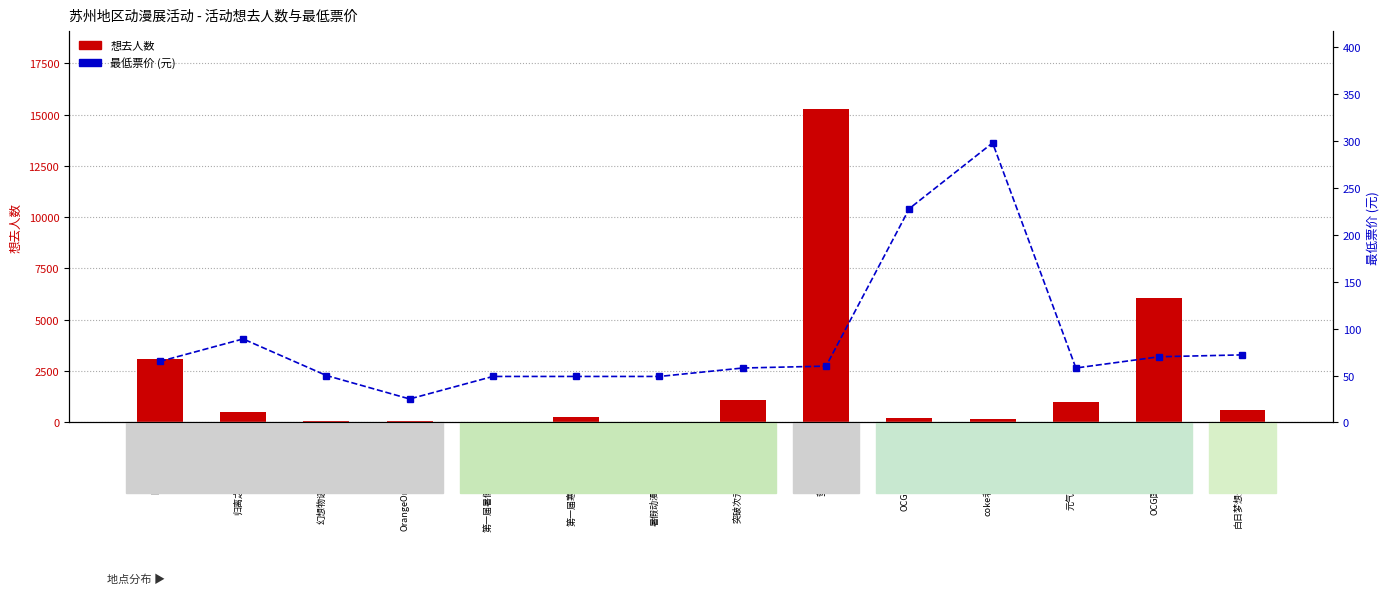

At how many categories does at least one series exceed 8481?

1